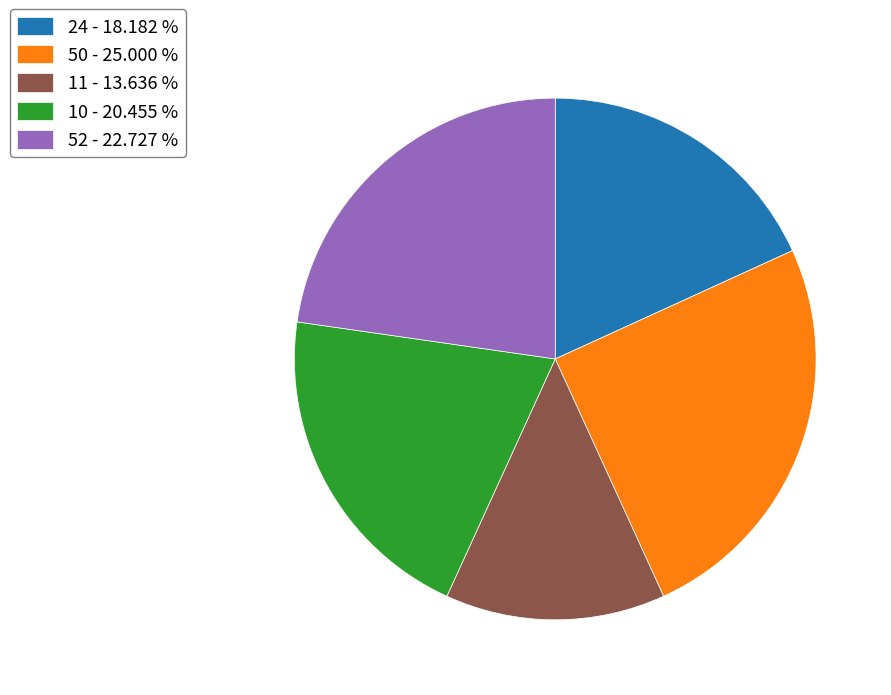

Do 10 - 20.455 % and 24 - 18.182 % together represent more than half of the pie?

No